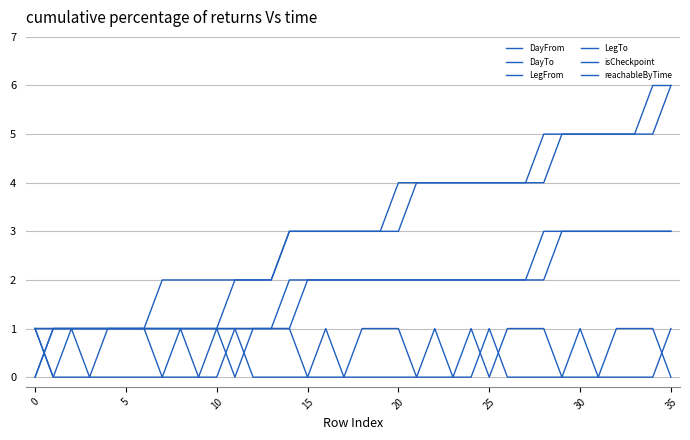

How many lines are shown in the chart?

6